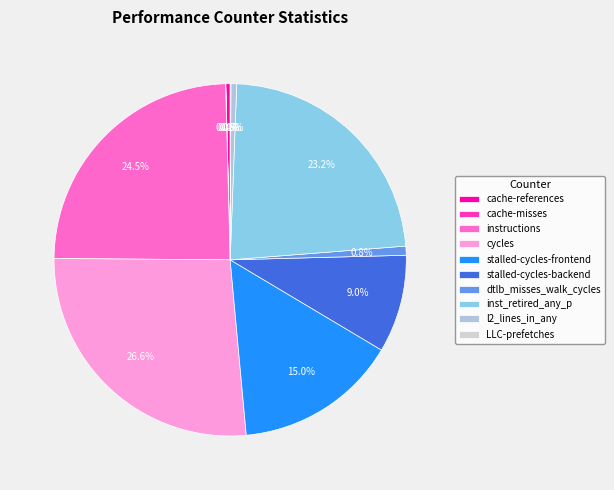

What is the change in value from cache-misses to instructions?

+2632266292